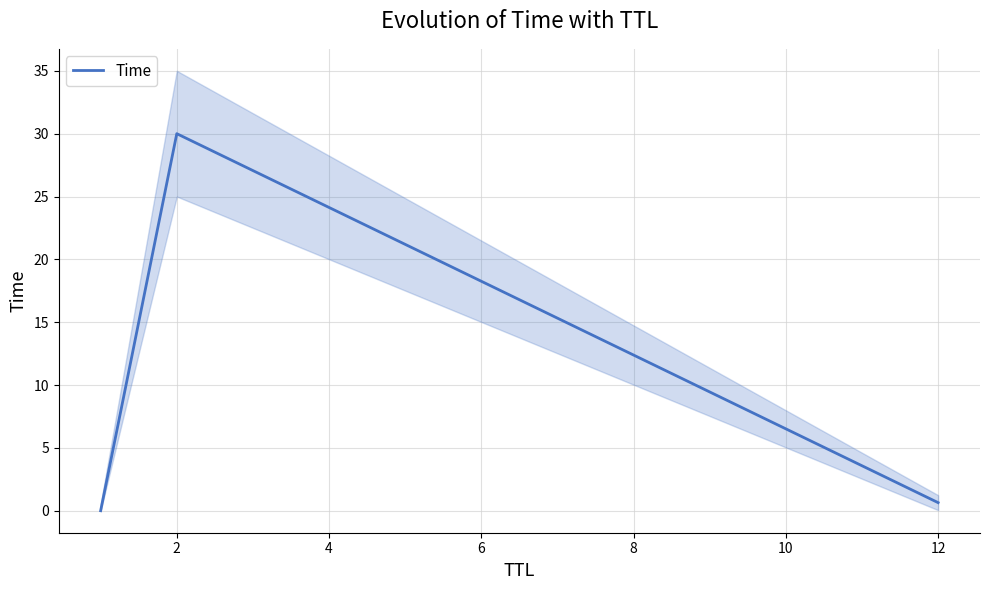

True or false: Time has a value of 30.0 at 2.

True